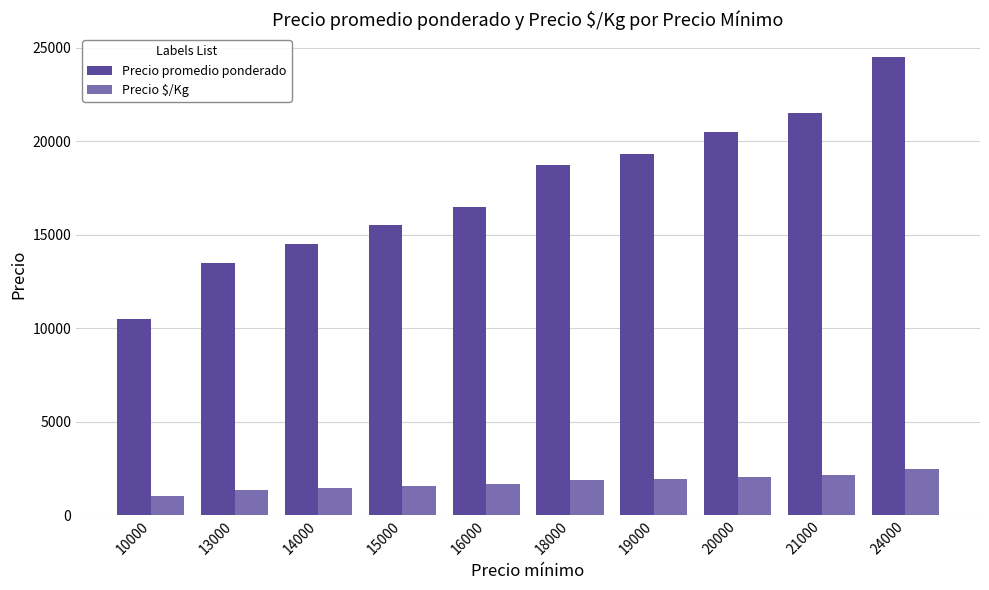

How many categories are shown in the chart?

10